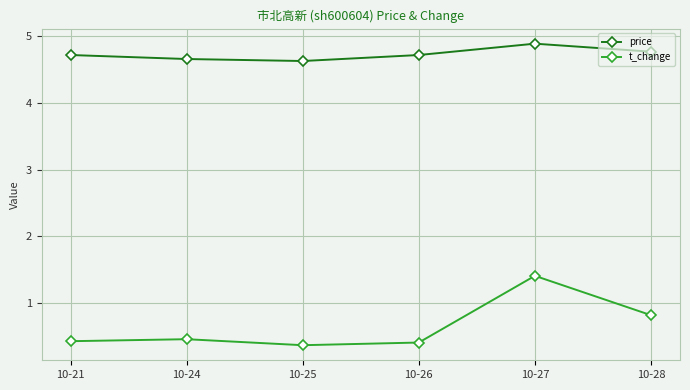

At how many categories does at least one series exceed 2?

6